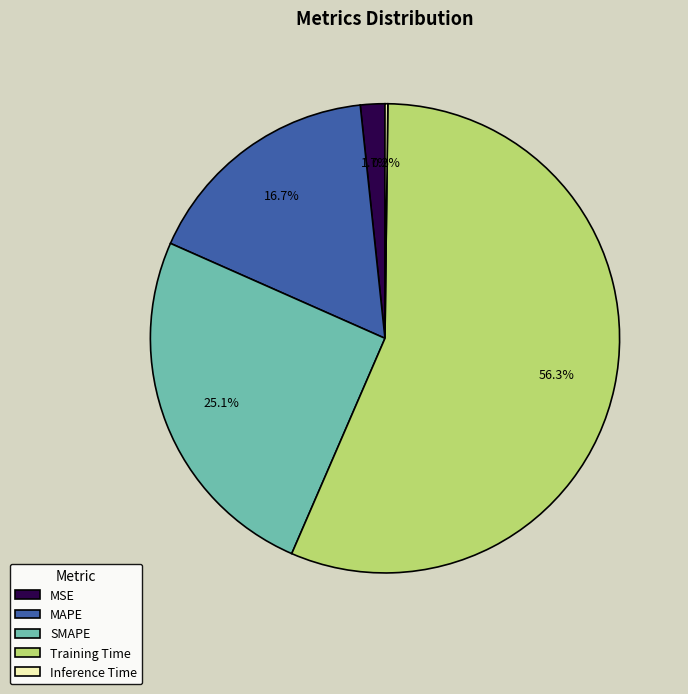

What is the majority slice?

Training Time